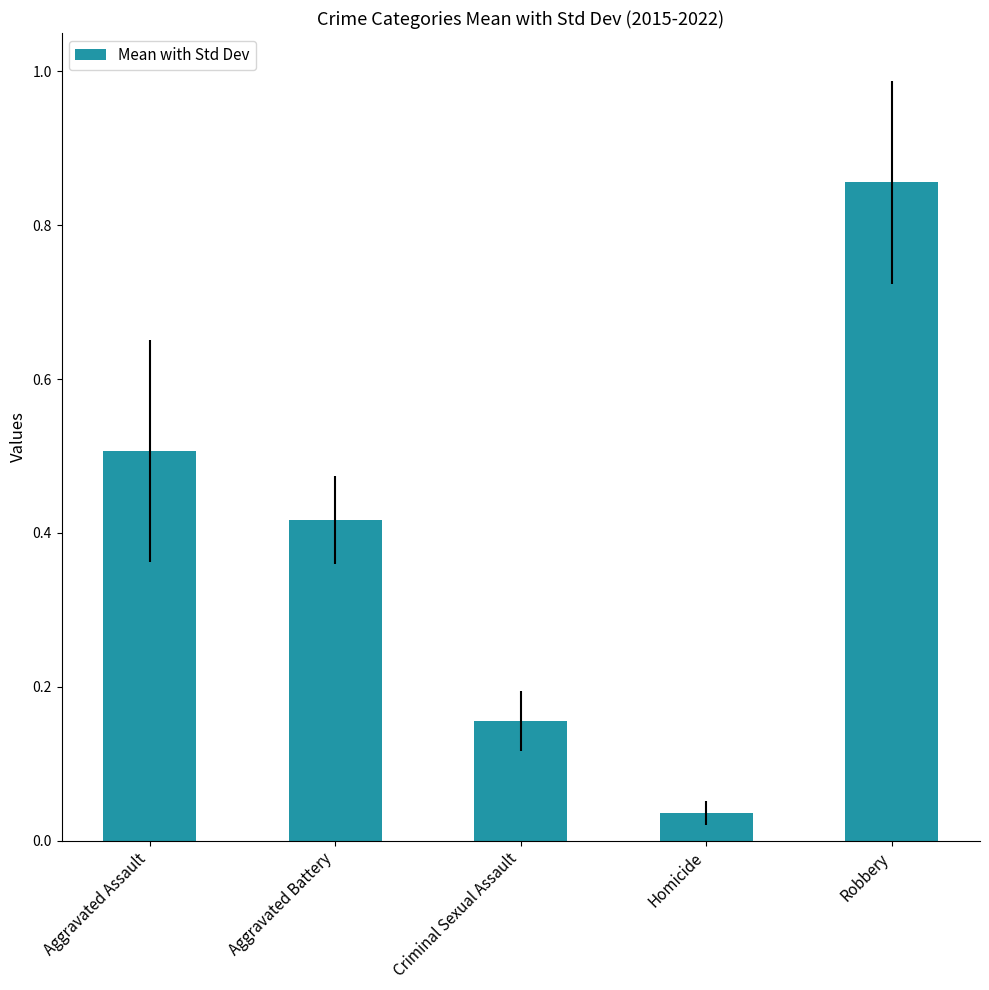

Where is the data nearest to the value 0?

Homicide